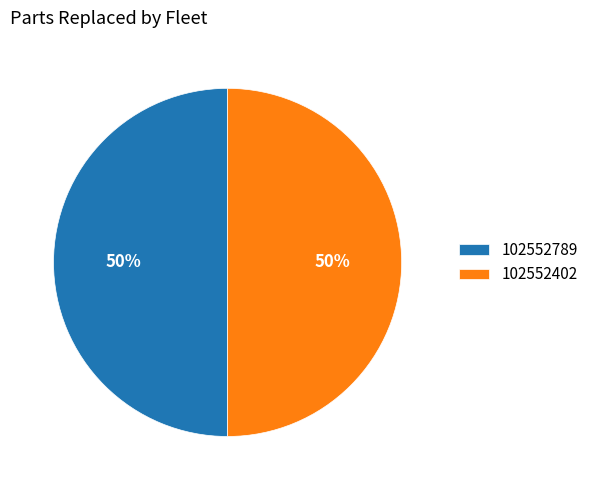

Is the sum of 102552789 and 102552402 greater than half?

Yes